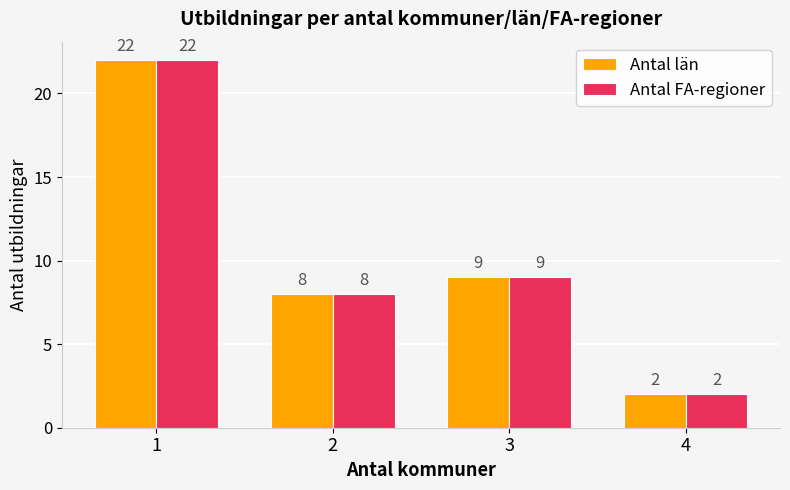

List the labels in order of Antal FA-regioner value, smallest first.

4, 2, 3, 1